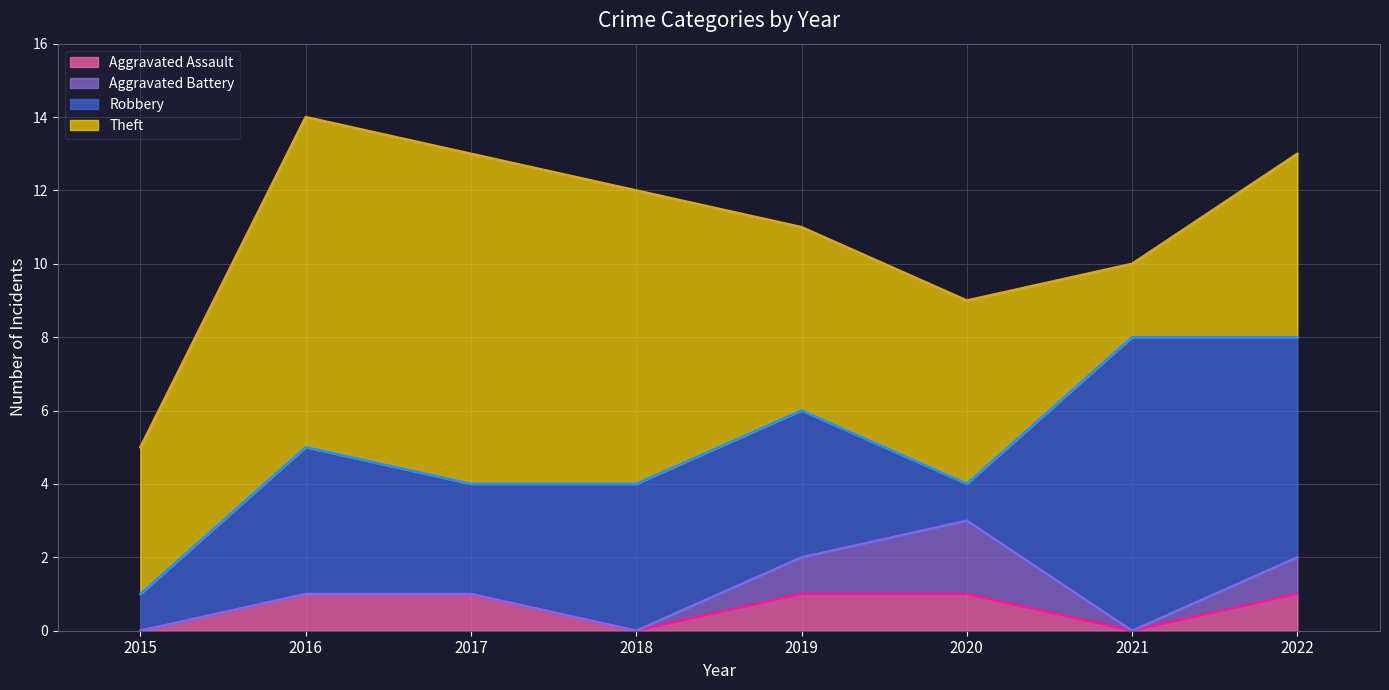

Count the number of data series in this chart.

4